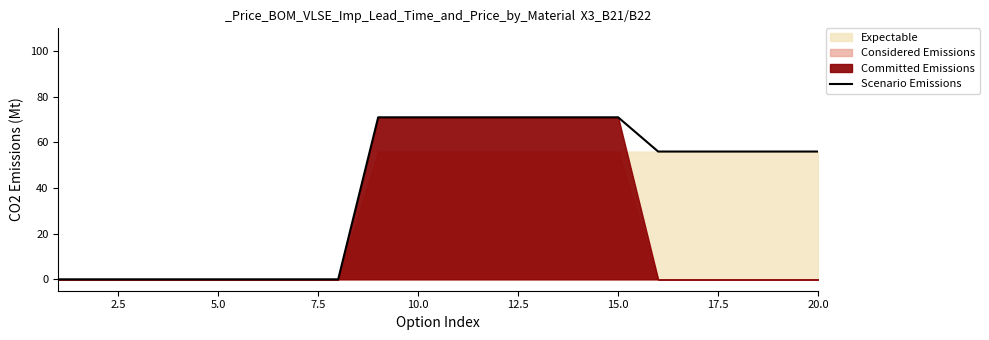

Does the chart have visible grid lines?

No